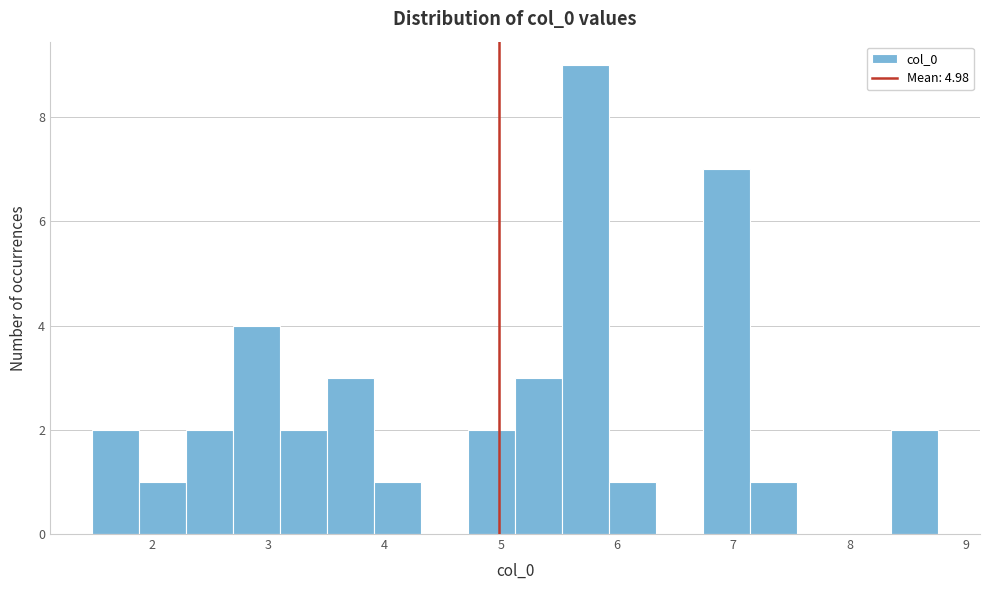

How tall is the bar that spans 5.1 to 5.5 on the x-axis? Neither the bar edges nor the heights are printed on the chart, so give them approximately, as read against the axes.

3